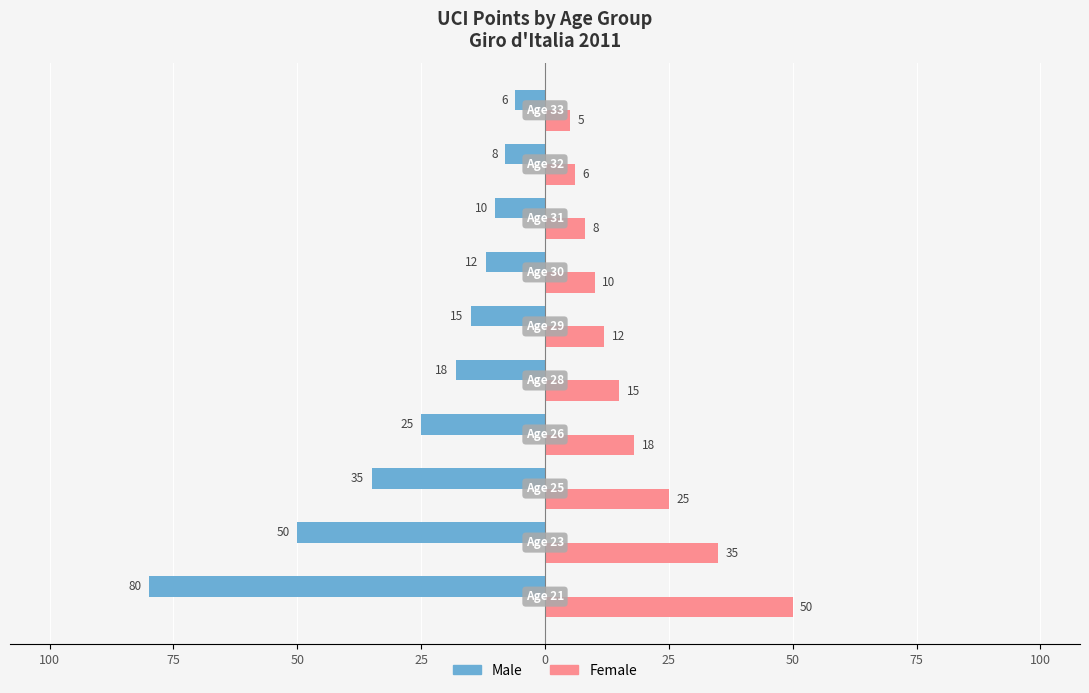

What are all the series names shown in the legend?

Male, Female